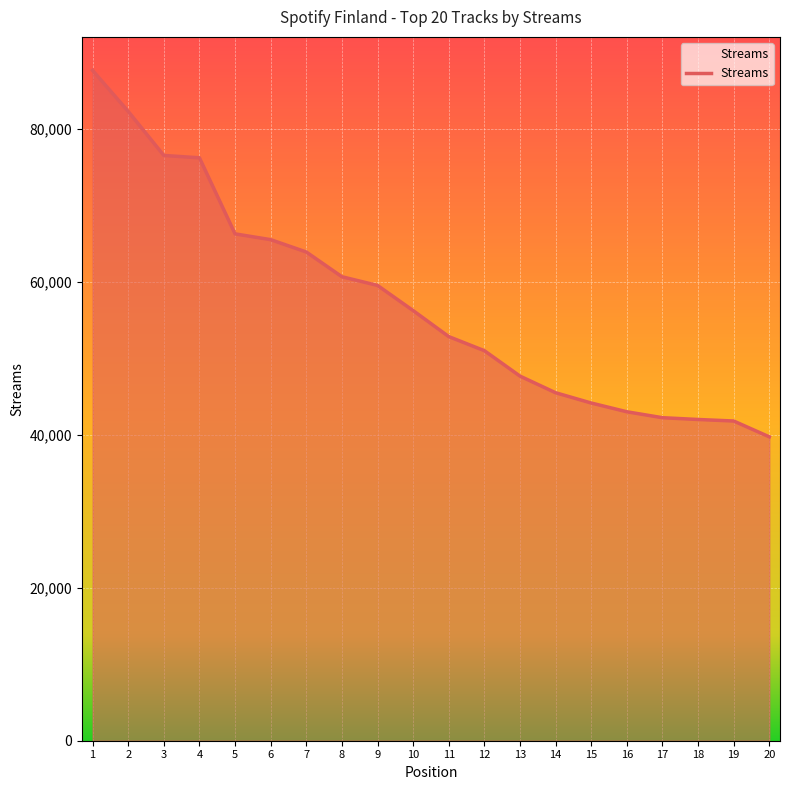

Is it true that the value at 17 is 42261?

True